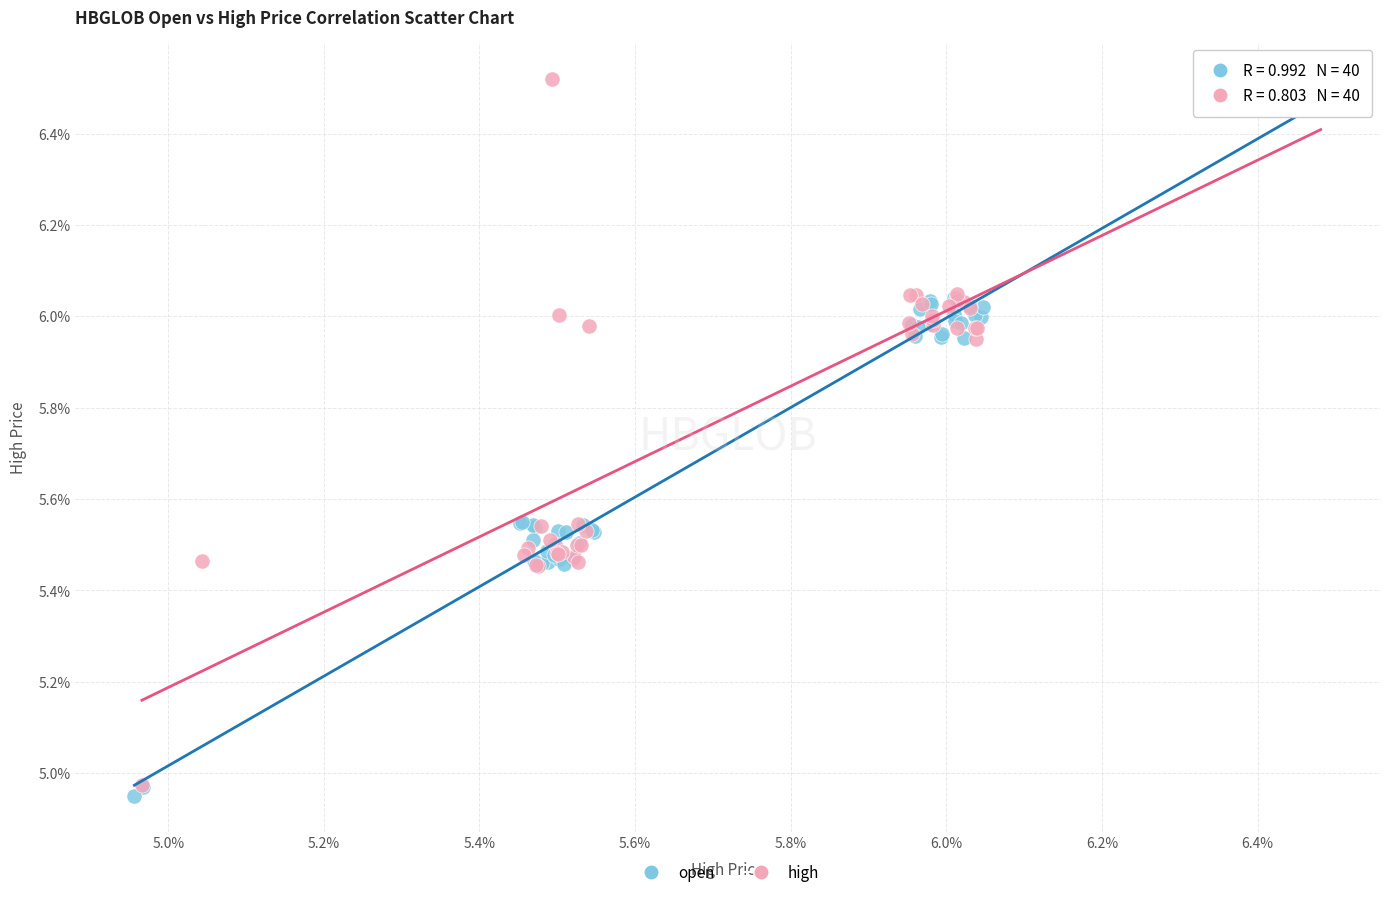

What are all the series names shown in the legend?

open, high